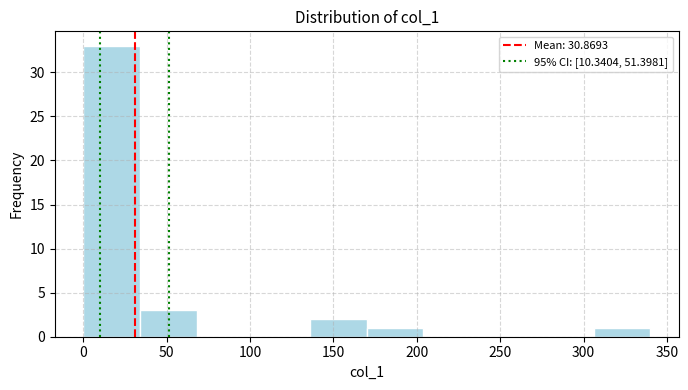

Reading left to right, list every bar in this chart as the range it spans on the x-axis followed by its height. Neither the bar edges nor the heights are printed on the chart, so give them approximately, as read against the axes.

0 to 35: 33
35 to 70: 3
70 to 100: 0
100 to 135: 0
135 to 170: 2
170 to 205: 1
205 to 240: 0
240 to 270: 0
270 to 305: 0
305 to 340: 1